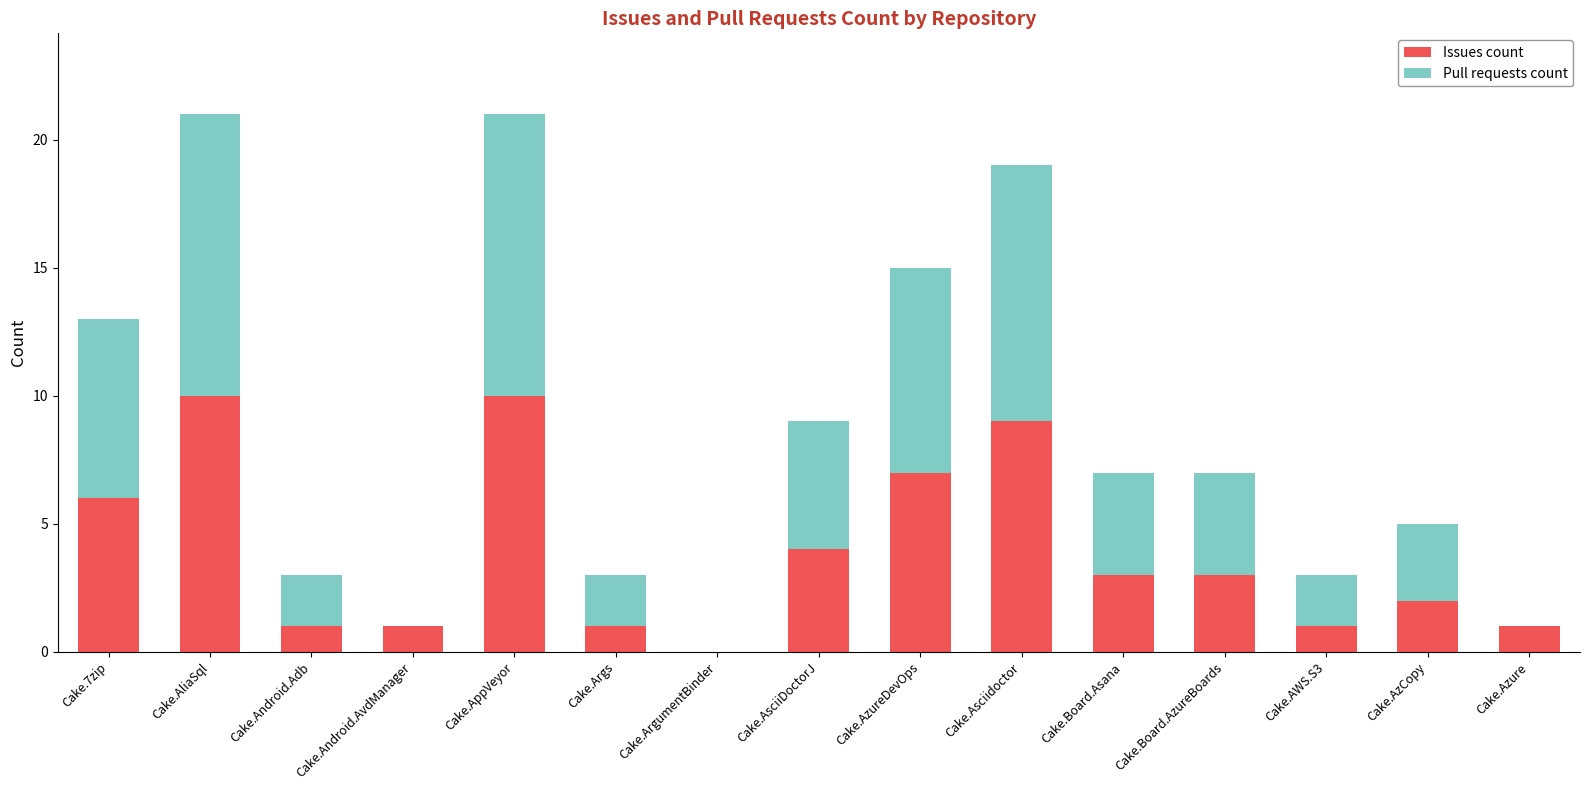

What is the highest value of the Issues count series?

10